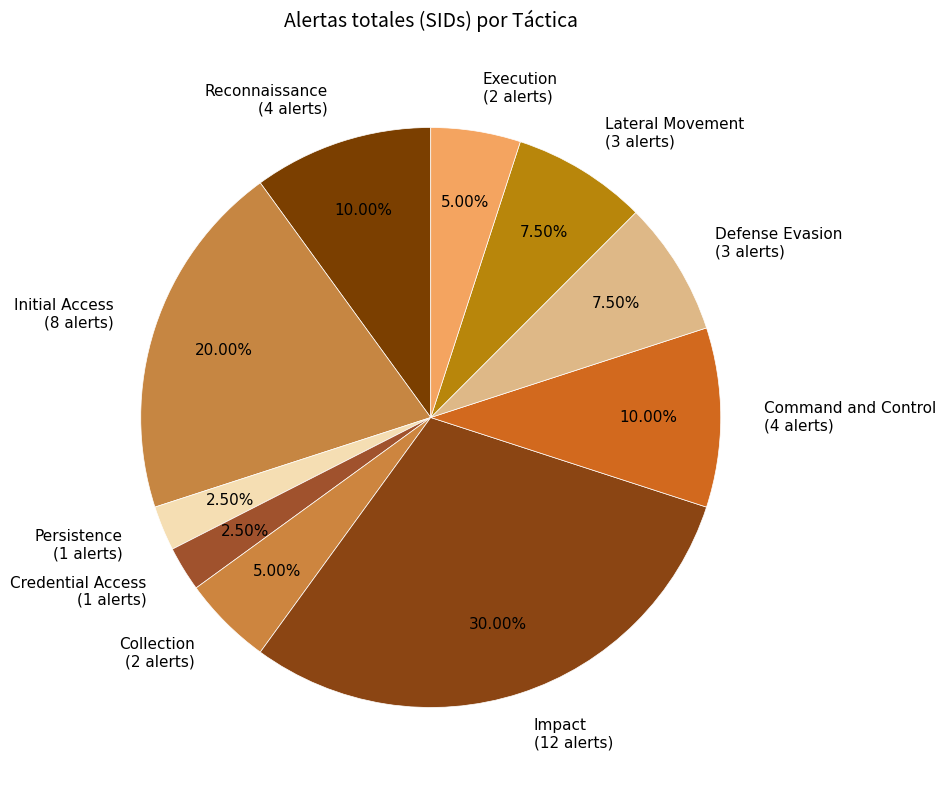

Count the number of slices in the pie.

10